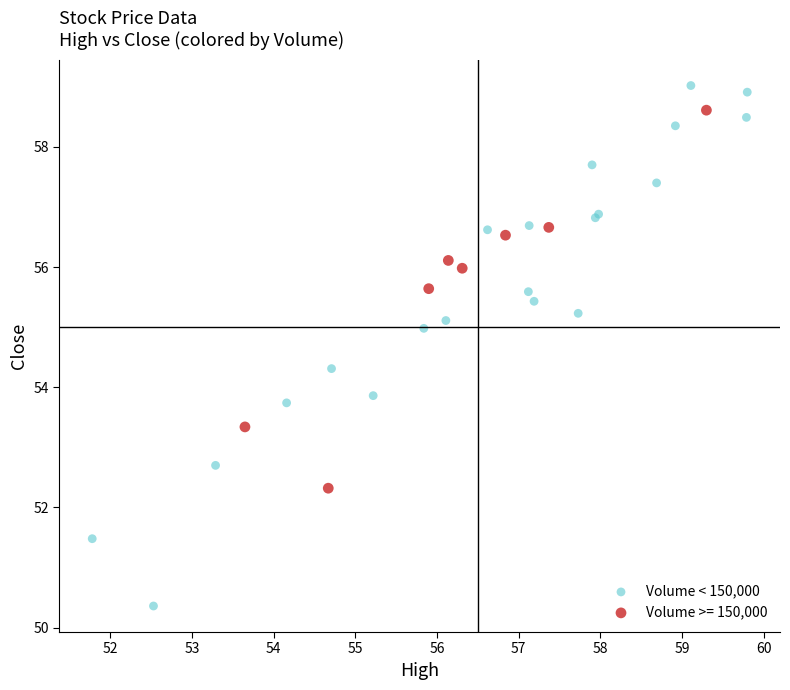

Which series reaches the maximum Y coordinate?

Volume < 150,000